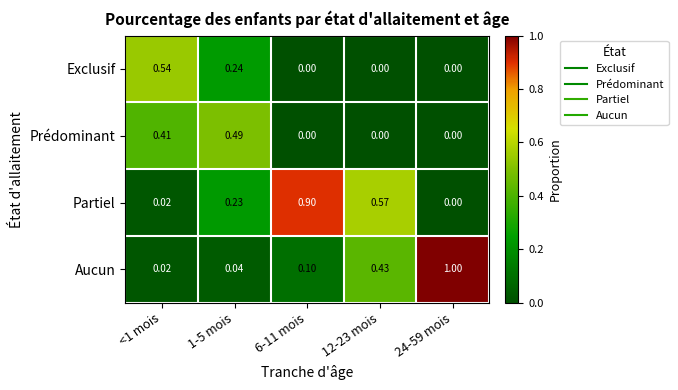

Which series has the largest range (max minus min)?

Aucun